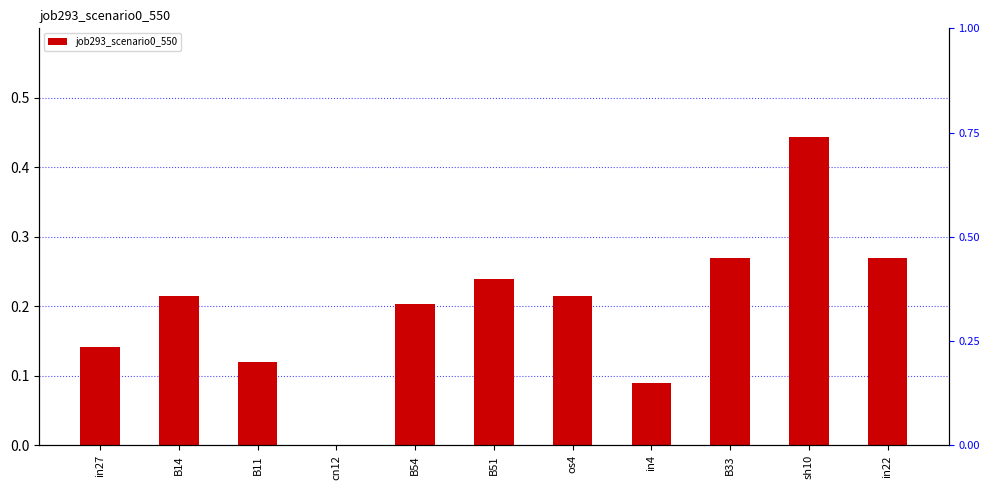

What is the sum of the values at in22 and B14?

0.5